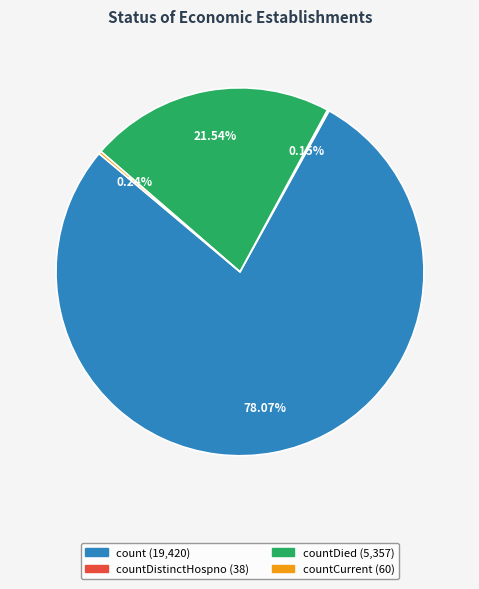

Is there any slice that represents more than half of the pie?

Yes